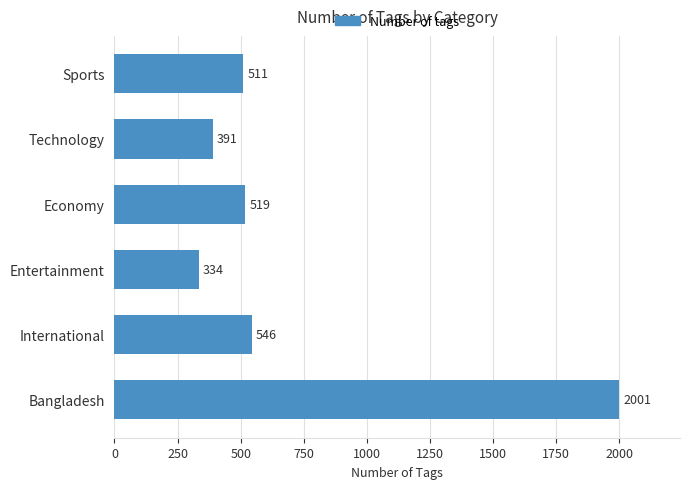

Reading bottom to top, what are all the values shown in this chart?

2001	546	334	519	391	511